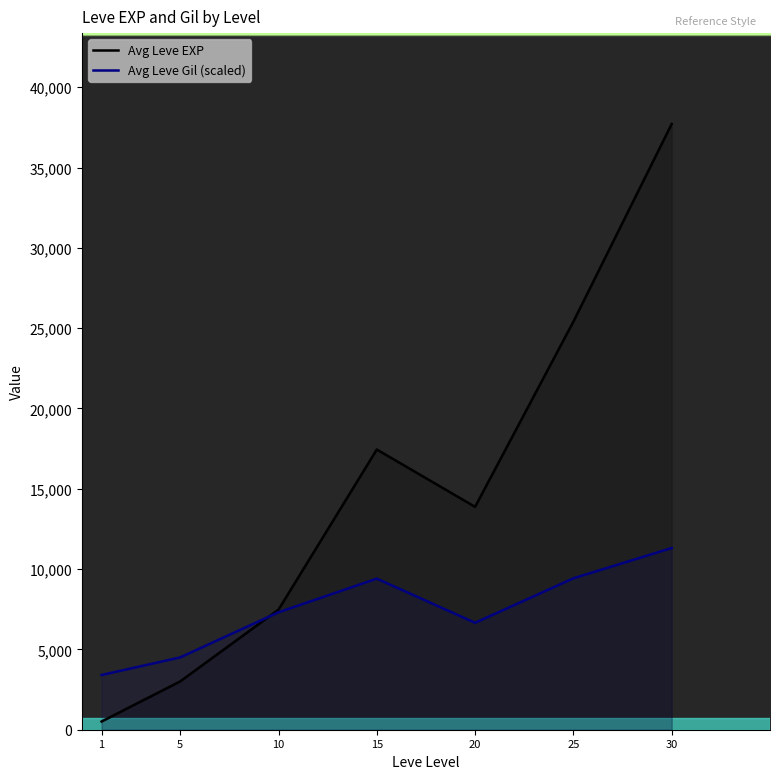

What is the difference between the highest and lowest values at 25?

15982.5